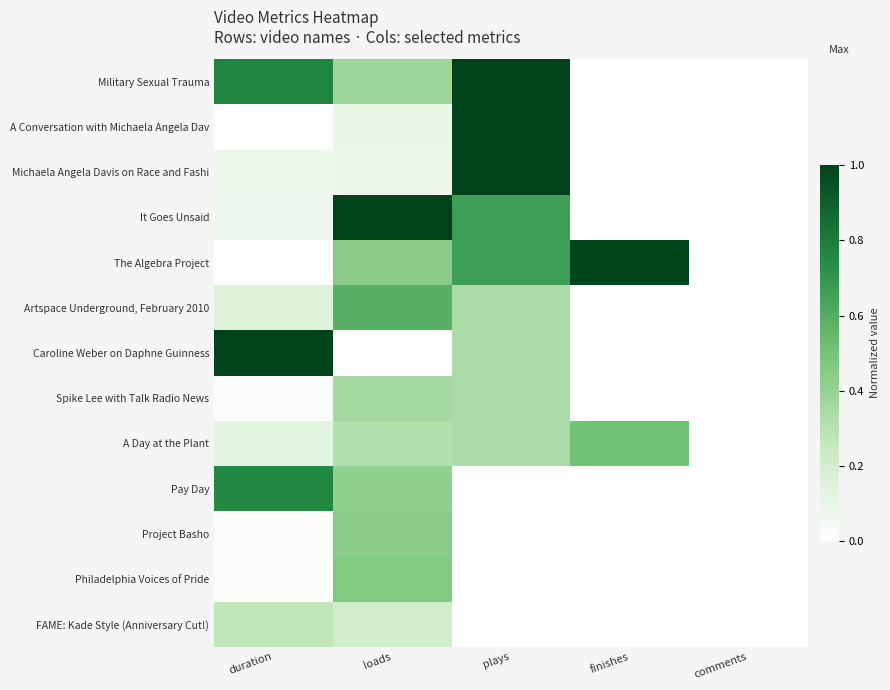

Reading right to left, extract all data points from this chart.

Military Sexual Trauma: comments=0.0	finishes=0.0	plays=1.0	loads=0.4	duration=0.8
A Conversation with Michaela Angela Dav: comments=0.0	finishes=0.0	plays=1.0	loads=0.1	duration=0.0
Michaela Angela Davis on Race and Fashi: comments=0.0	finishes=0.0	plays=1.0	loads=0.1	duration=0.1
It Goes Unsaid: comments=0.0	finishes=0.0	plays=0.7	loads=1.0	duration=0.1
The Algebra Project: comments=0.0	finishes=1.0	plays=0.7	loads=0.4	duration=0.0
Artspace Underground, February 2010: comments=0.0	finishes=0.0	plays=0.3	loads=0.6	duration=0.1
Caroline Weber on Daphne Guinness: comments=0.0	finishes=0.0	plays=0.3	loads=0.0	duration=1.0
Spike Lee with Talk Radio News: comments=0.0	finishes=0.0	plays=0.3	loads=0.4	duration=0.0
A Day at the Plant: comments=0.0	finishes=0.5	plays=0.3	loads=0.3	duration=0.1
Pay Day: comments=0.0	finishes=0.0	plays=0.0	loads=0.4	duration=0.8
Project Basho: comments=0.0	finishes=0.0	plays=0.0	loads=0.4	duration=0.0
Philadelphia Voices of Pride: comments=0.0	finishes=0.0	plays=0.0	loads=0.5	duration=0.0
FAME: Kade Style (Anniversary Cut!): comments=0.0	finishes=0.0	plays=0.0	loads=0.2	duration=0.3